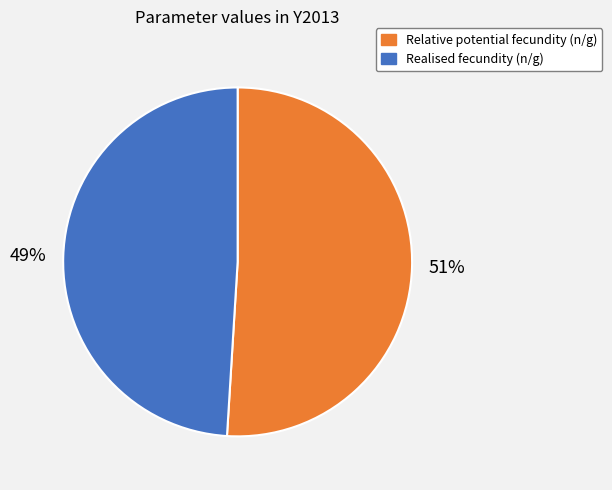

To the nearest percent, what portion does Relative potential fecundity (n/g) represent?

51%